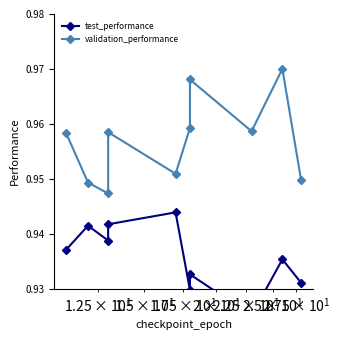

What is the sum of all test_performance values?

9.4